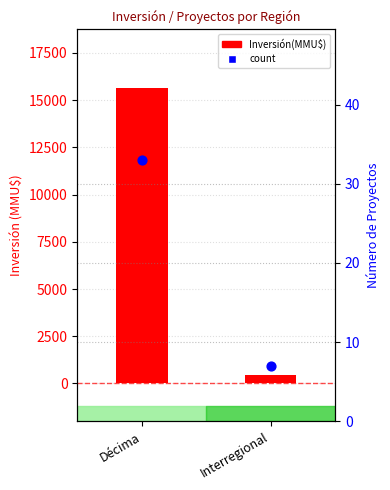

What is the total value across all series at Décima?

15661